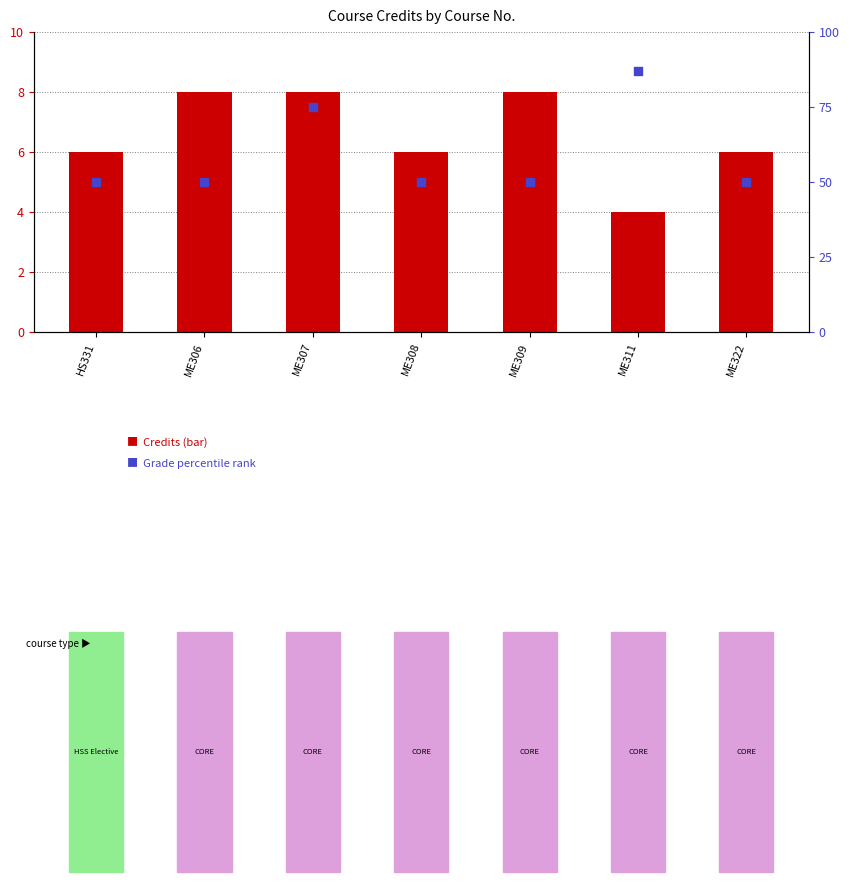

At which category is the sum across all series the highest?

ME311